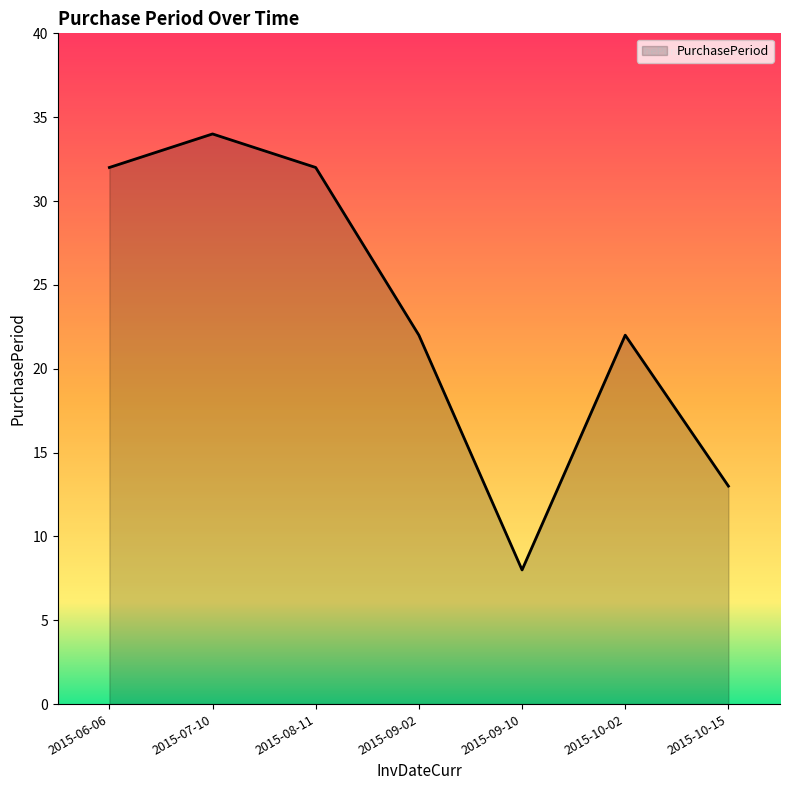

What is the minimum value shown in the chart?

8